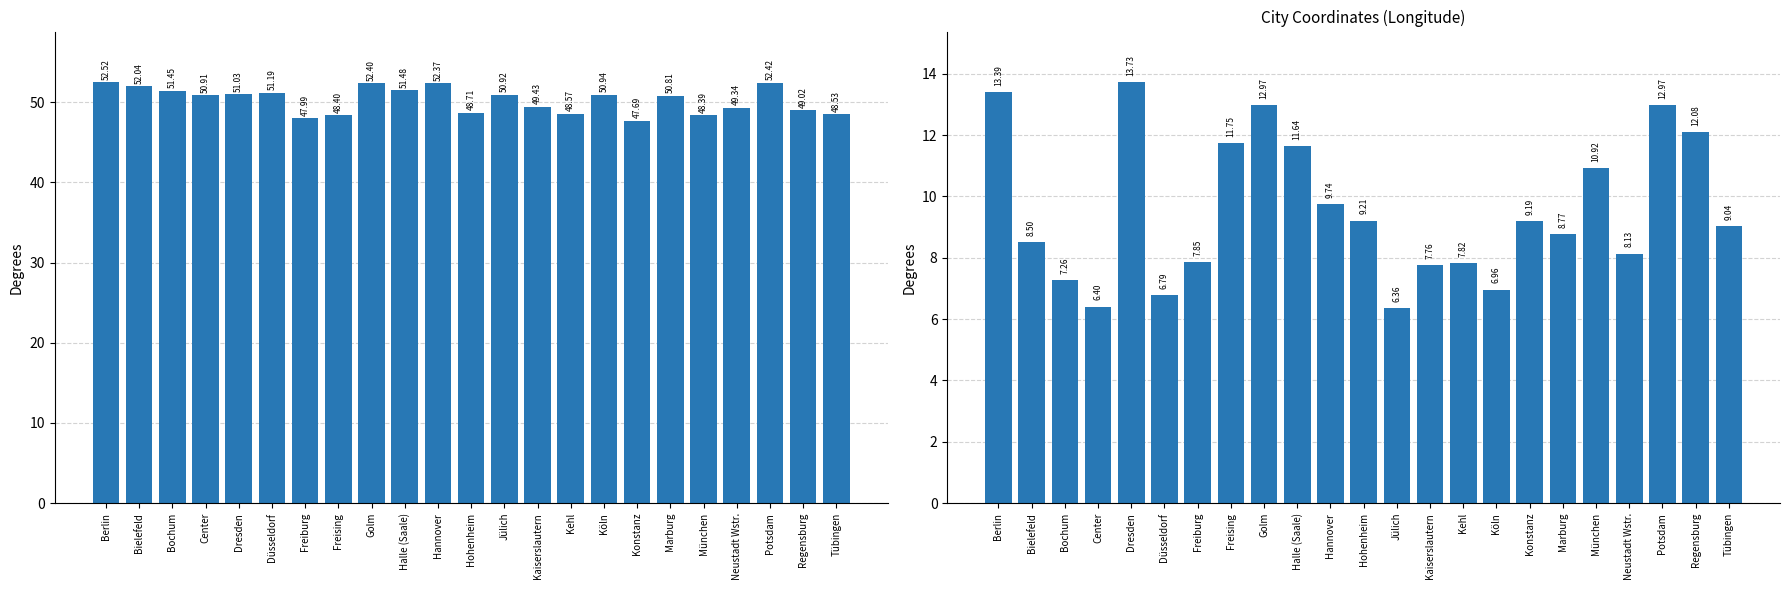

Where is Latitude nearest to the value 50?

Kaiserslautern